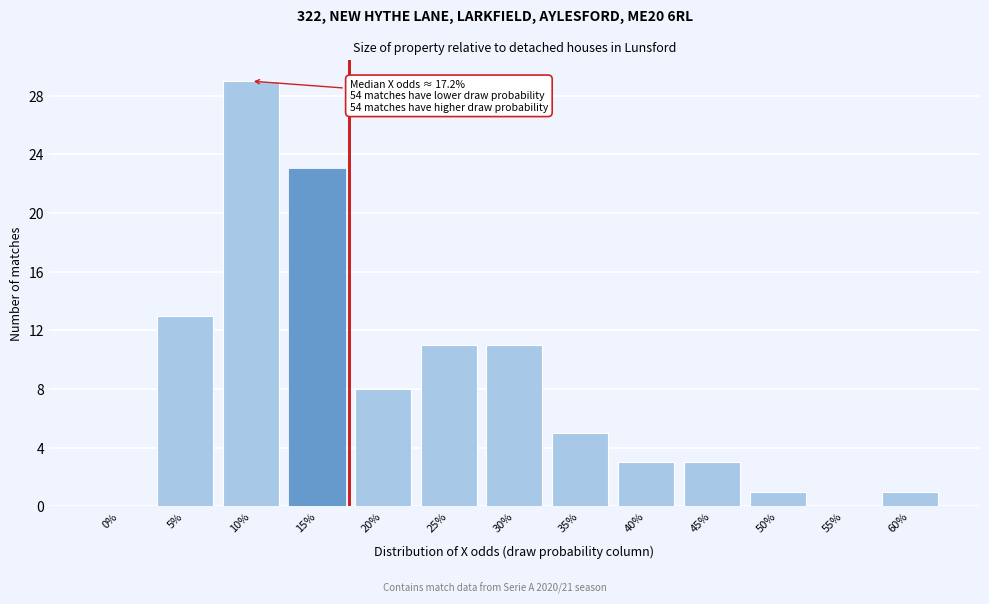

Reading left to right, extract all data points from this chart.

0%=0	5%=13	10%=29	15%=23	20%=8	25%=11	30%=11	35%=5	40%=3	45%=3	50%=1	55%=0	60%=1